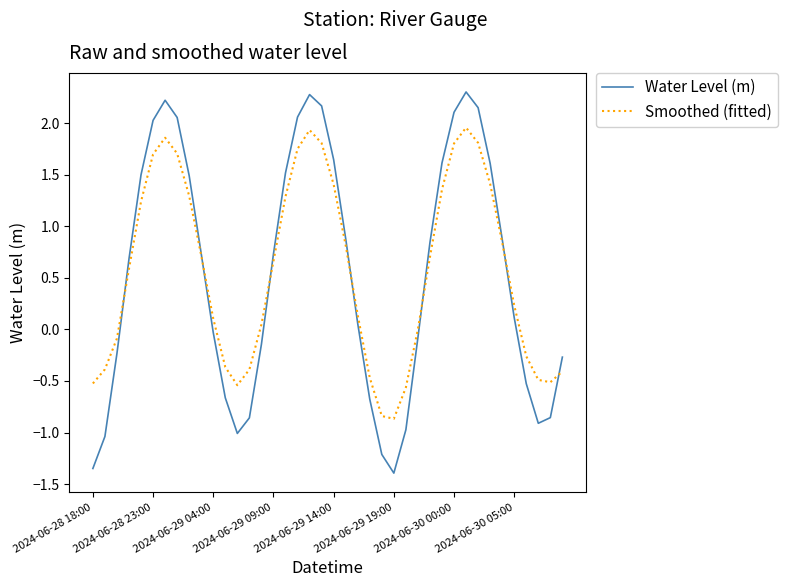

In Water Level (m), how many points are lower than both neighbors (excluding endpoints)?

3